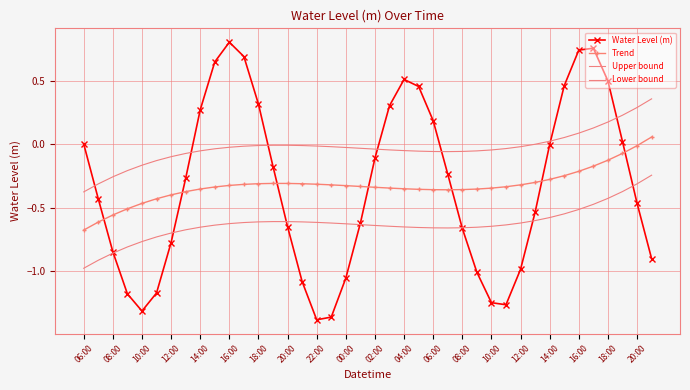

How many values in Upper bound are below zero?

32